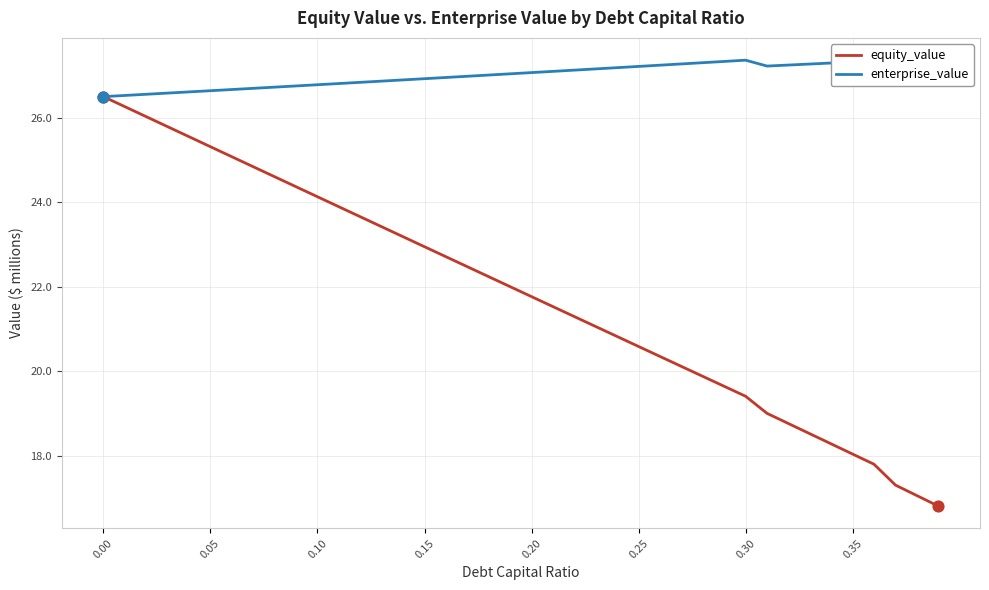

Which series has the widest spread of values?

equity_value